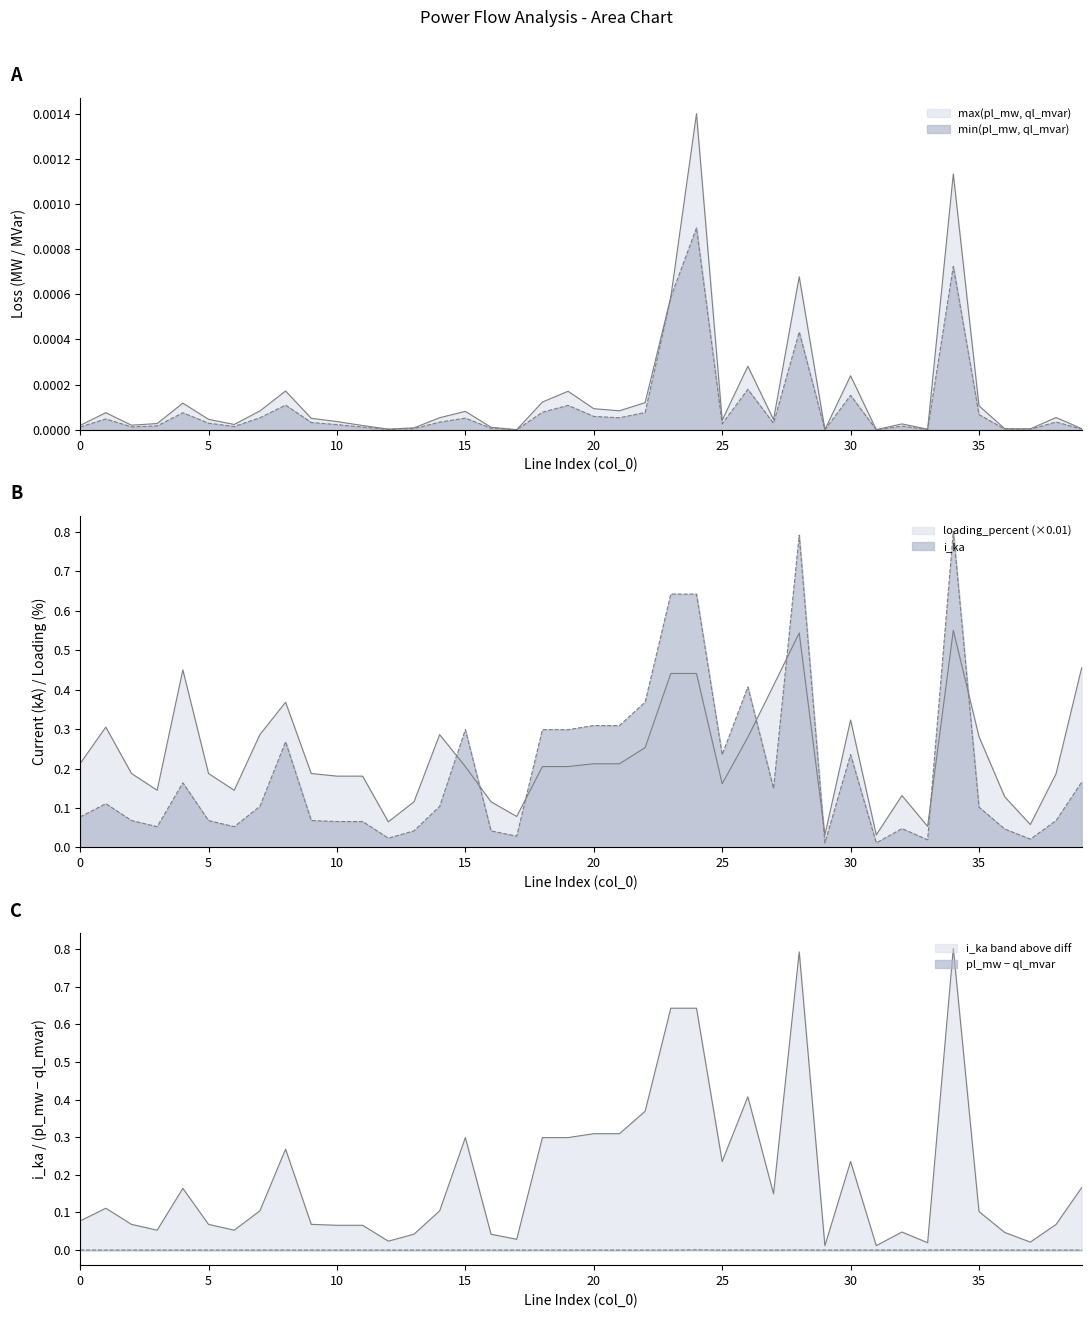

True or false: i_ka and ql_mvar intersect in this chart.

False